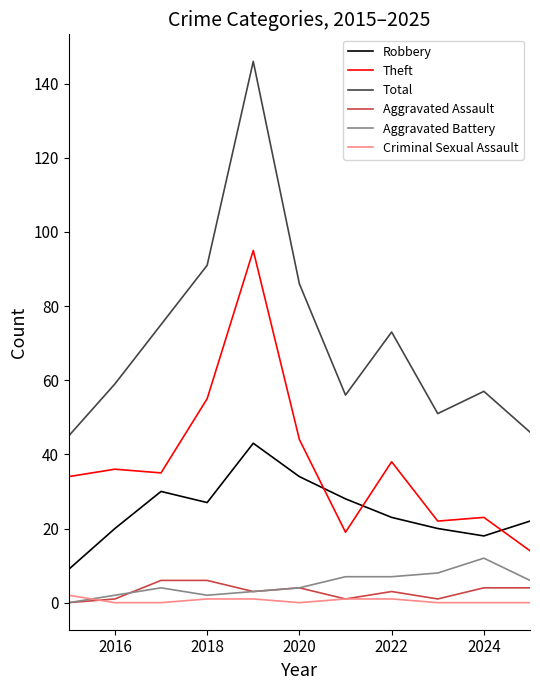

Is this an area chart (filled region under the line)?

No